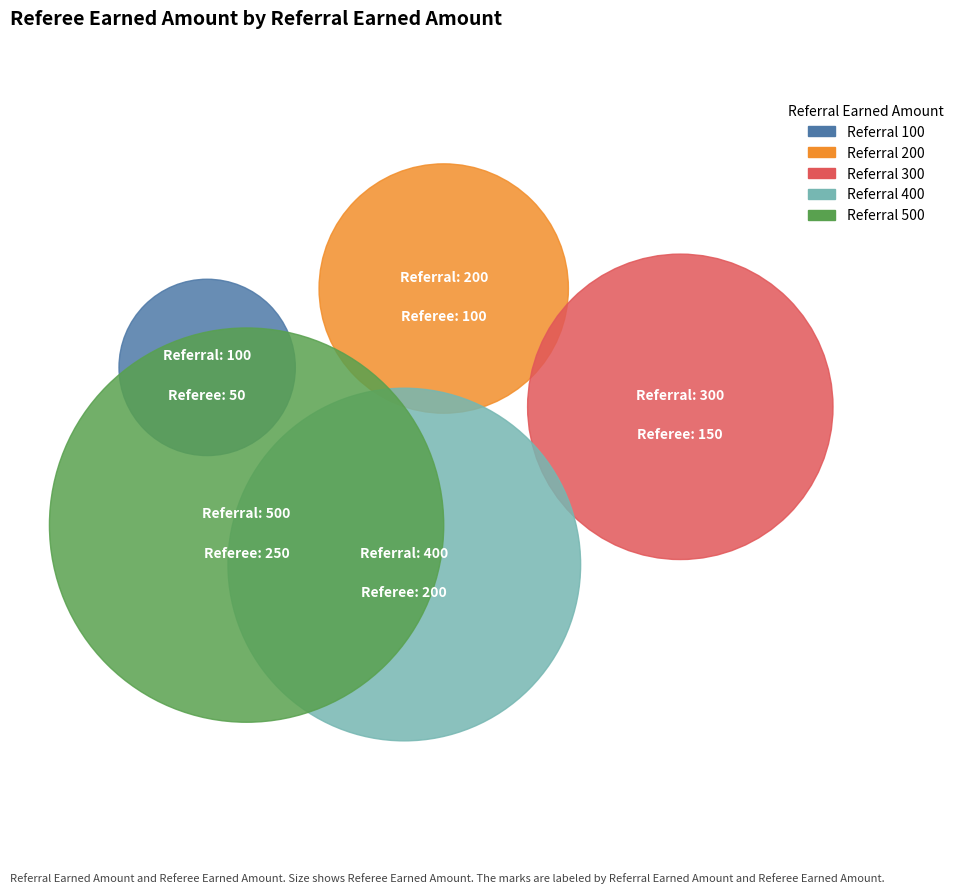

The 300 slice represents 20% of the pie. True or false?

True